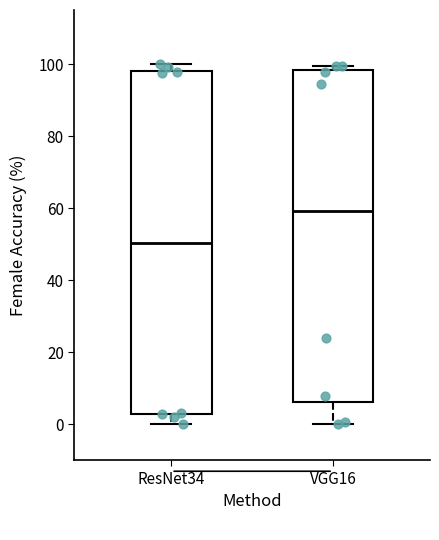

Which box is the tallest, from its lower edge to its upper edge?

ResNet34